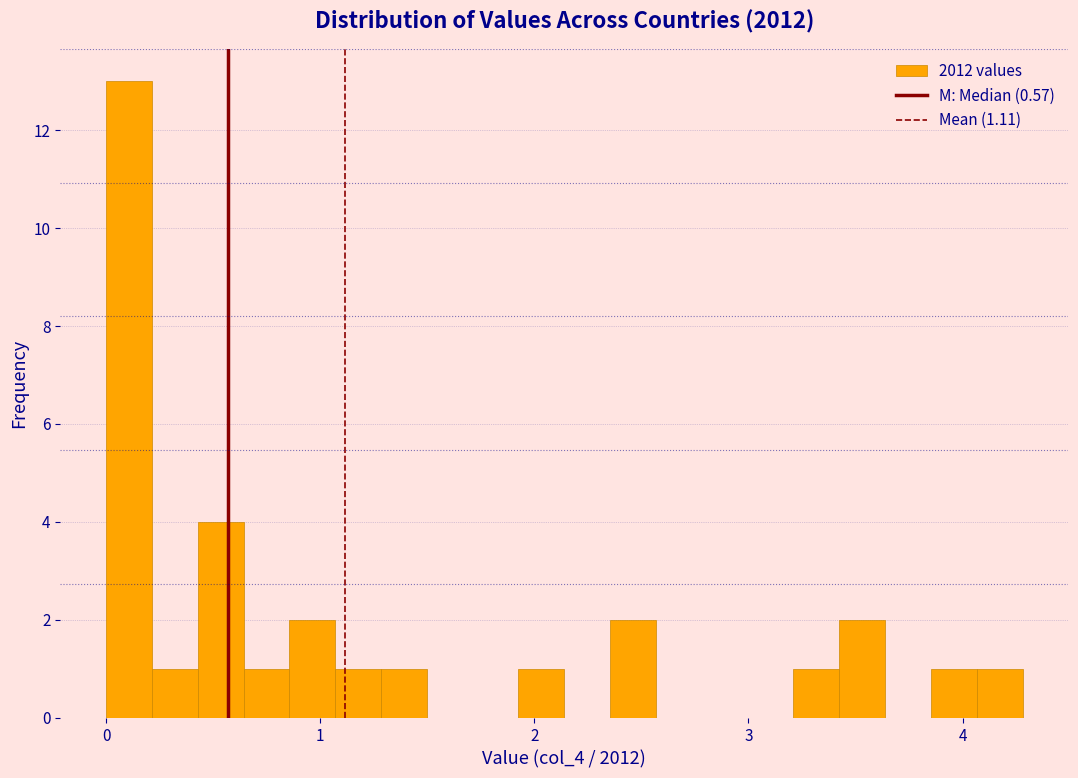

Around what value on the x-axis is the tallest bar? Give the approximate position of its centre, as read against the axis.

0.1